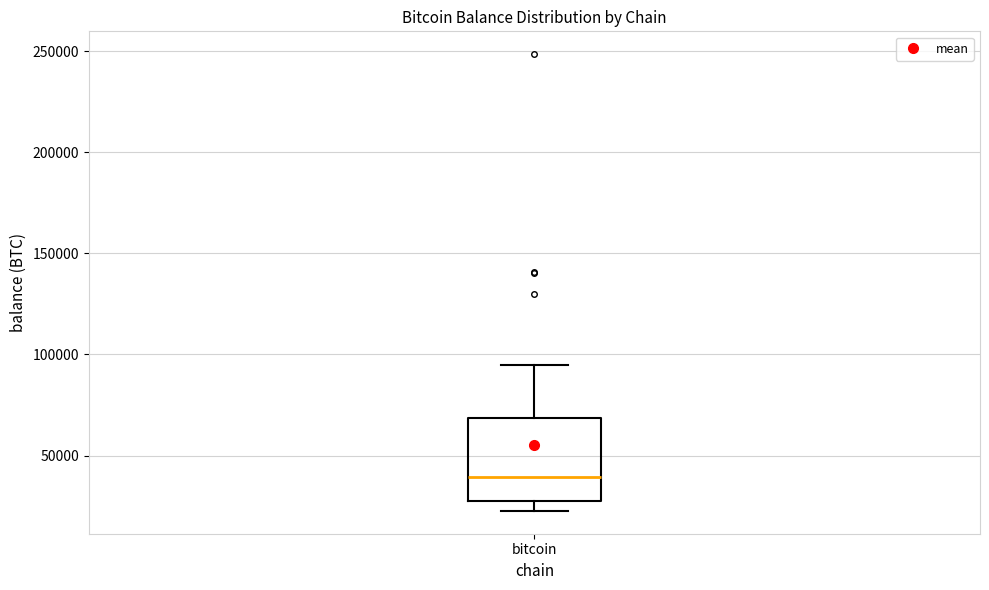

Read this box plot against the y-axis: the position of the median line, the range covered by the box, and the ends of both whiskers. The values are not printed on the chart, so give them approximately, as read against the axis.

median 40000, box 25000 to 70000, whiskers 25000 (just below the box's lower edge) to 95000